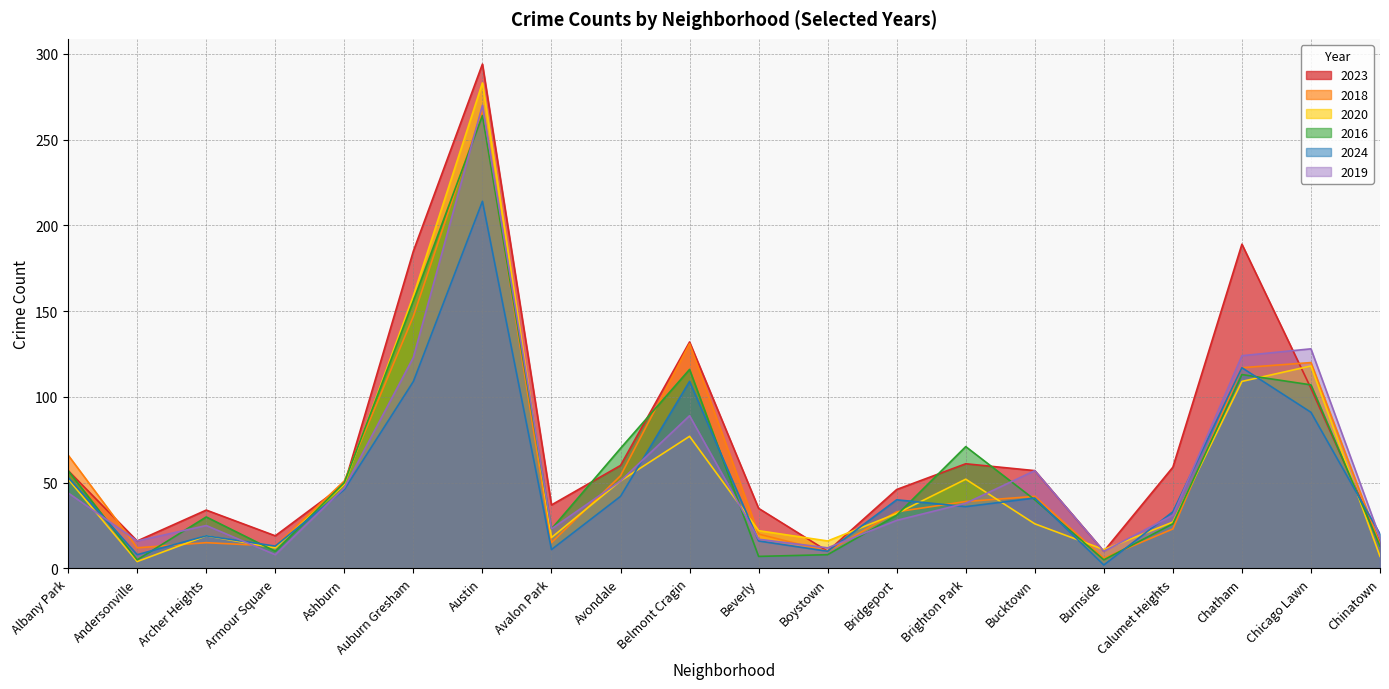

What is the label of the 14th point from the left?

Brighton Park